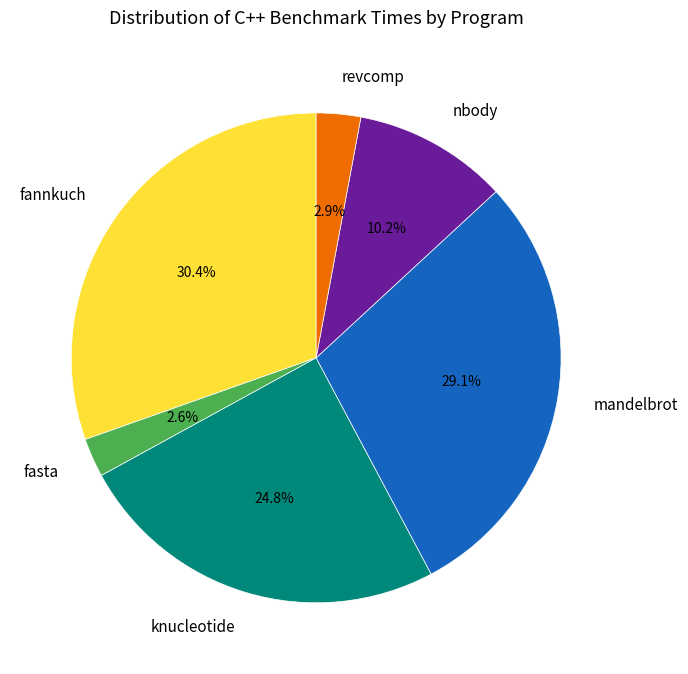

Count the number of slices in the pie.

6